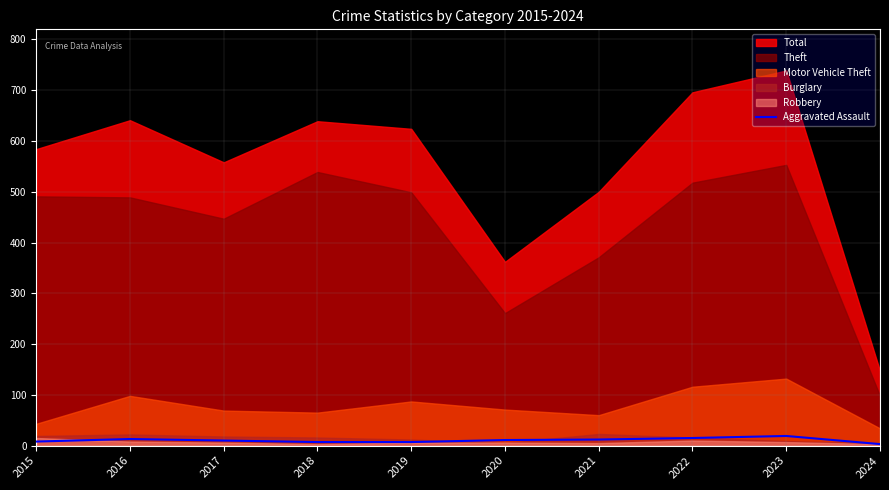

How many lines are shown in the chart?

1